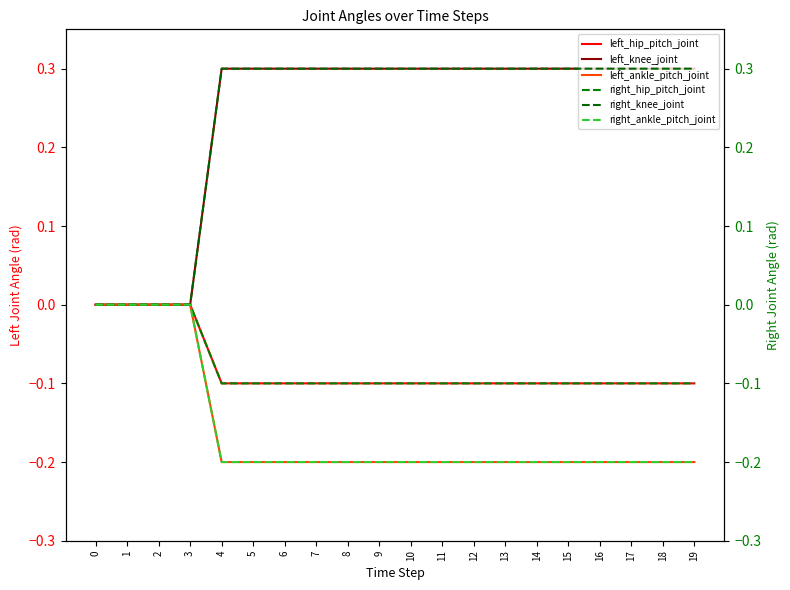

Which series has the largest total across all categories?

left_knee_joint